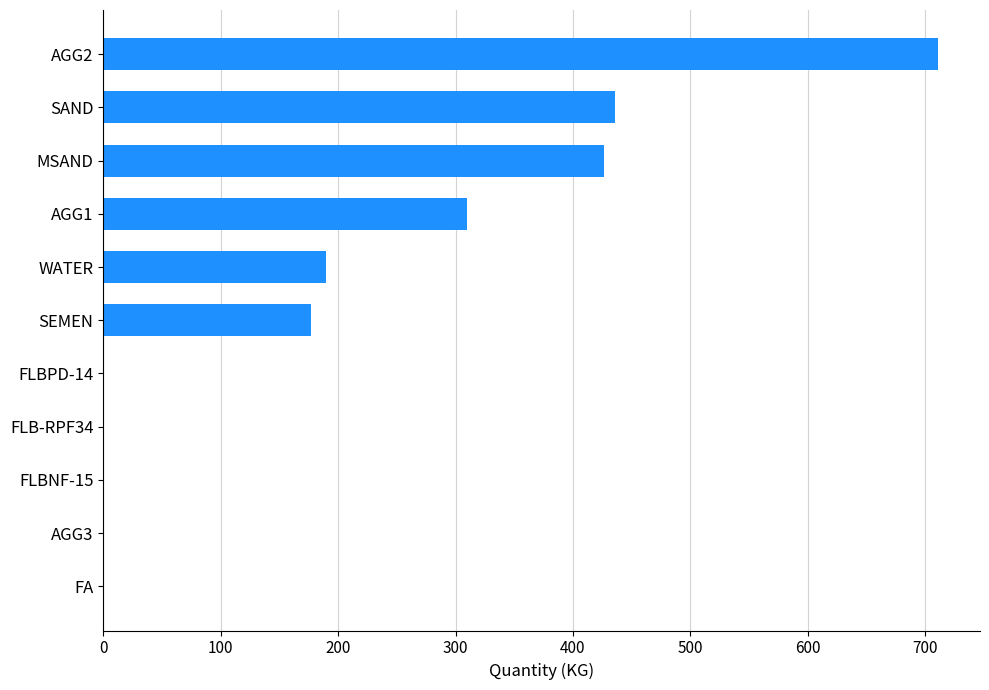

How many data points does each series have?

11